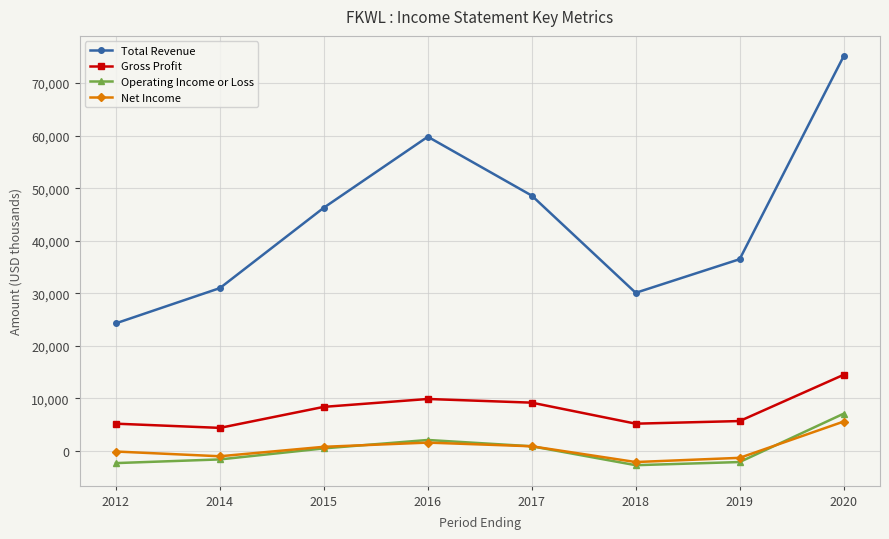

Between 2015 and 2016, which series saw the biggest shift?

Total Revenue